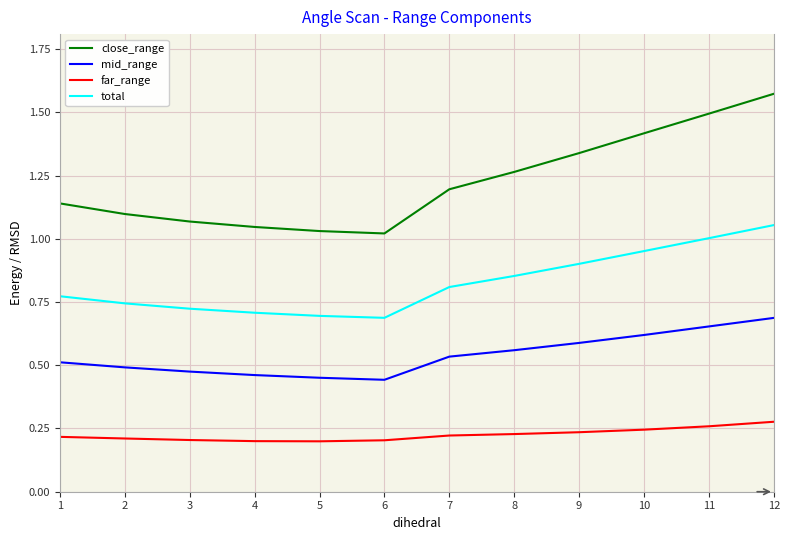

At which category does the chart reach its peak across all series?

12